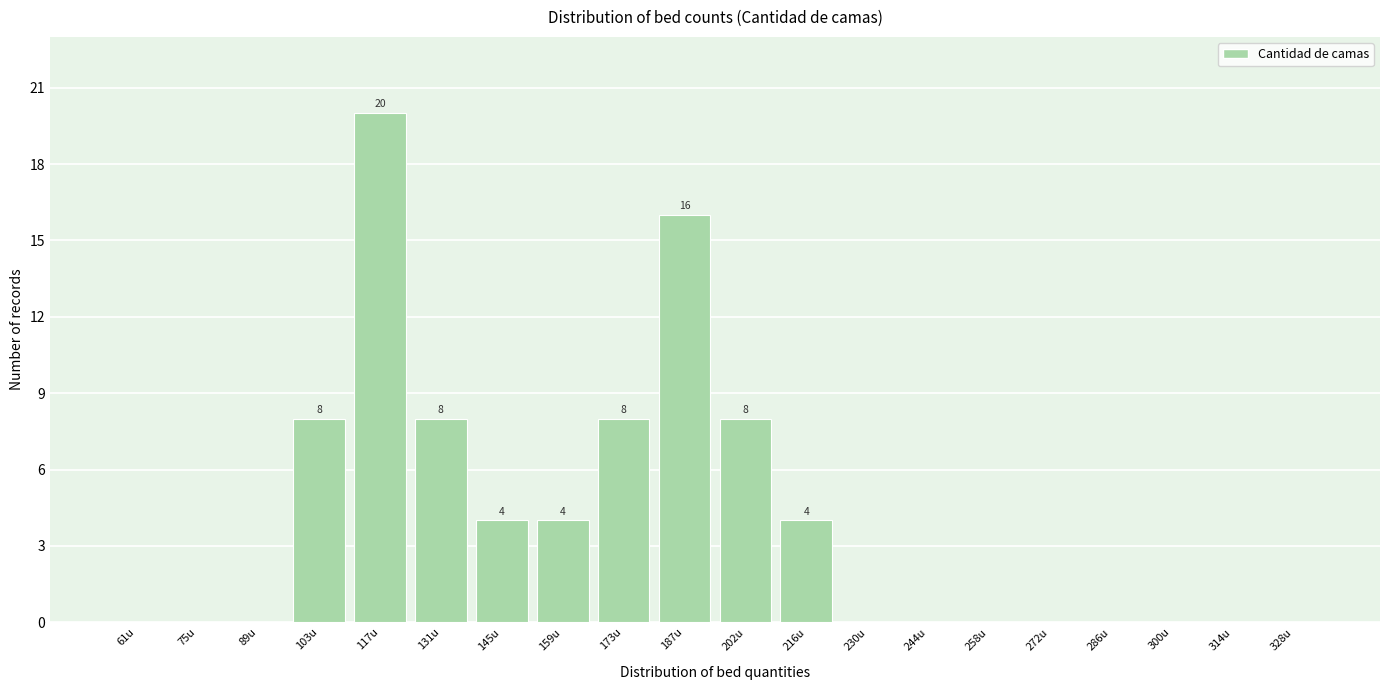

Reading left to right, extract all data points from this chart.

61u=0	75u=0	89u=0	103u=8	117u=20	131u=8	145u=4	159u=4	173u=8	187u=16	202u=8	216u=4	230u=0	244u=0	258u=0	272u=0	286u=0	300u=0	314u=0	328u=0